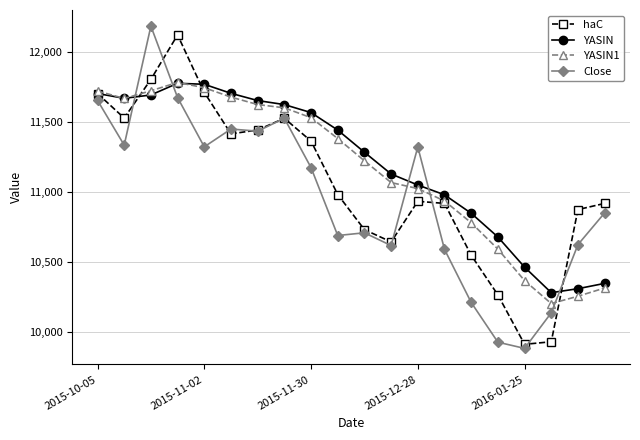

List the series in order of their overall mean, lowest first.

Close, haC, YASIN1, YASIN